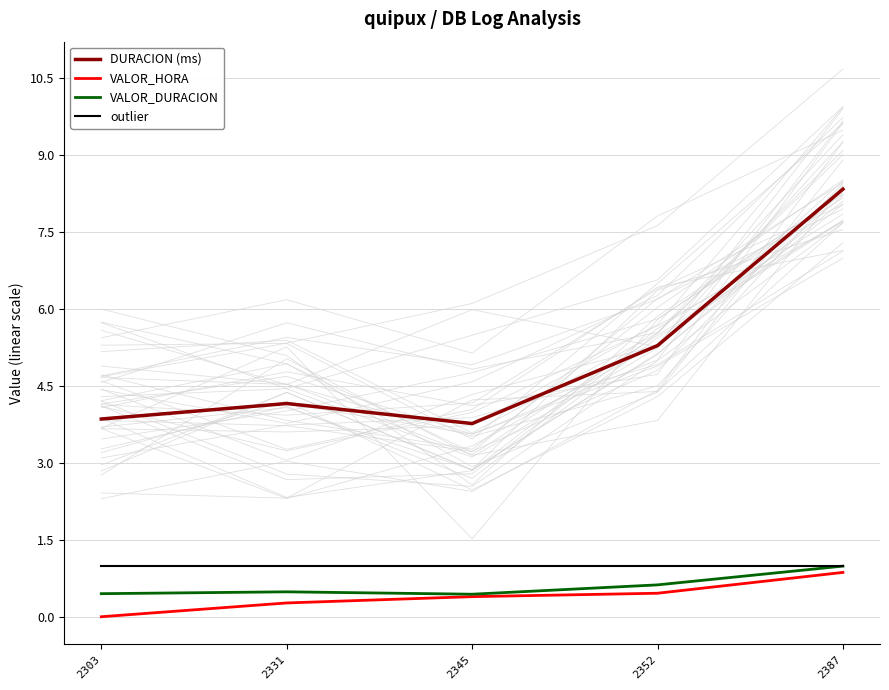

Rank the series by their maximum value, from highest to lowest.

DURACION (ms), VALOR_DURACION, outlier, VALOR_HORA